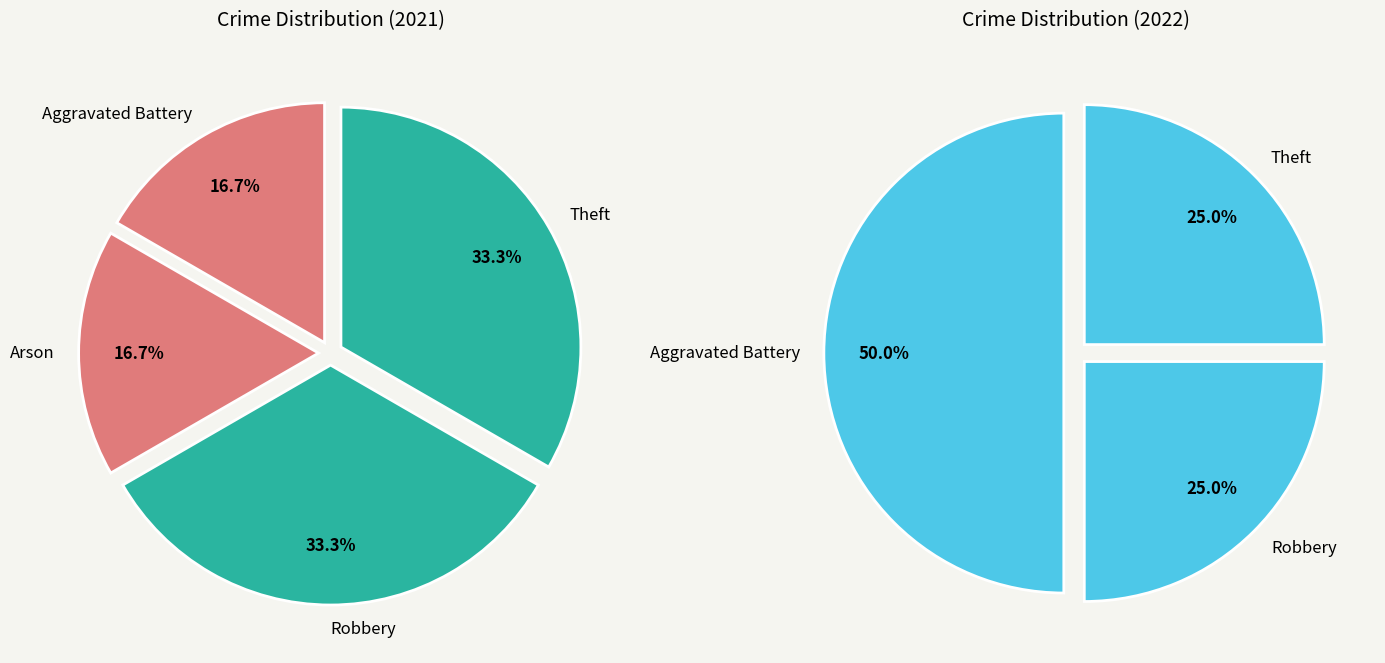

Which category has the smallest portion of the pie?

Arson